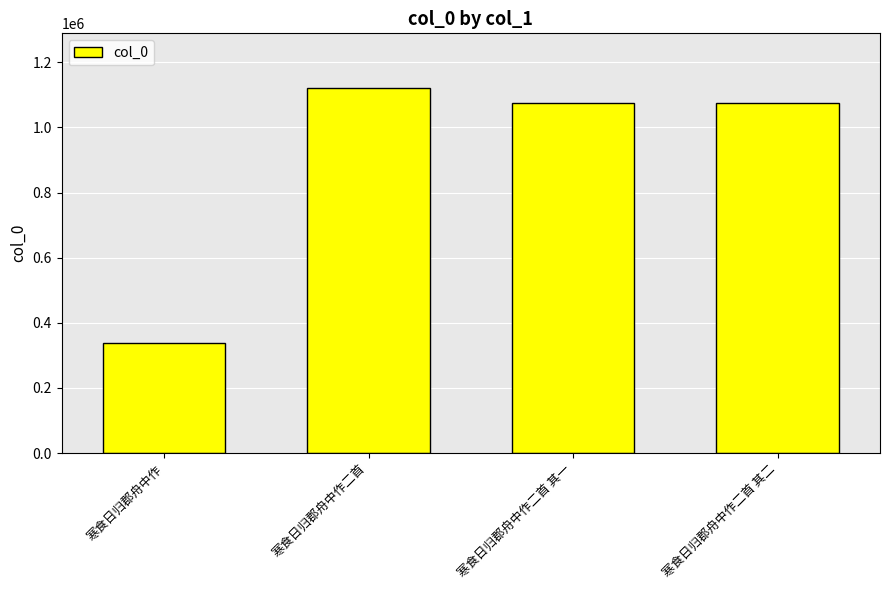

What is the value of the 2nd bar from the left?

1120622